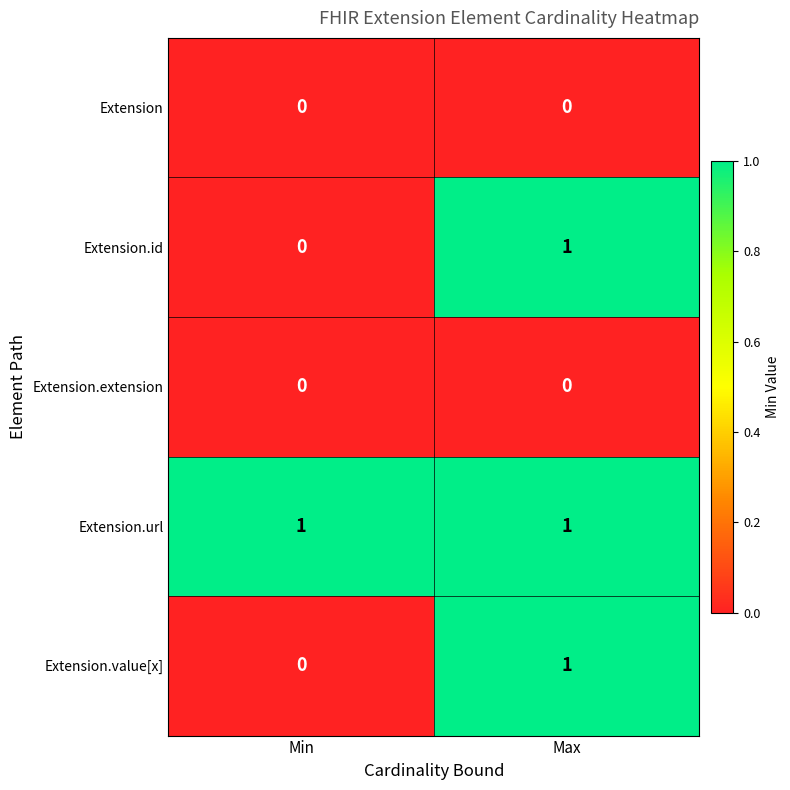

List the labels in order of Extension.value[x] value, largest first.

Max, Min